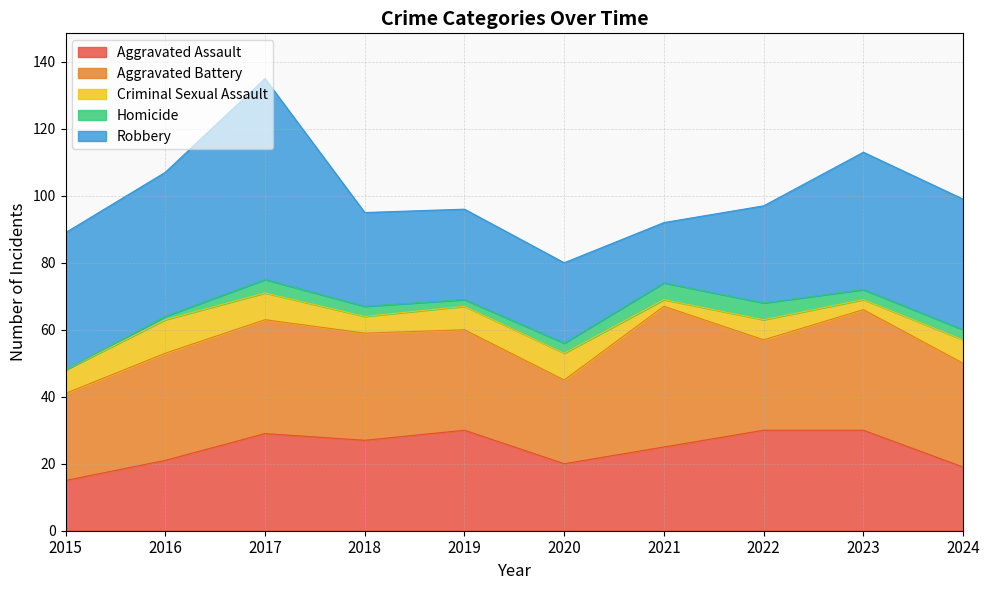

Reading right to left, extract all data points from this chart.

Aggravated Assault: 2024=19	2023=30	2022=30	2021=25	2020=20	2019=30	2018=27	2017=29	2016=21	2015=15
Aggravated Battery: 2024=31	2023=36	2022=27	2021=42	2020=25	2019=30	2018=32	2017=34	2016=32	2015=26
Criminal Sexual Assault: 2024=7	2023=3	2022=6	2021=2	2020=8	2019=7	2018=5	2017=8	2016=10	2015=7
Homicide: 2024=3	2023=3	2022=5	2021=5	2020=3	2019=2	2018=3	2017=4	2016=1	2015=0
Robbery: 2024=39	2023=41	2022=29	2021=18	2020=24	2019=27	2018=28	2017=60	2016=43	2015=41